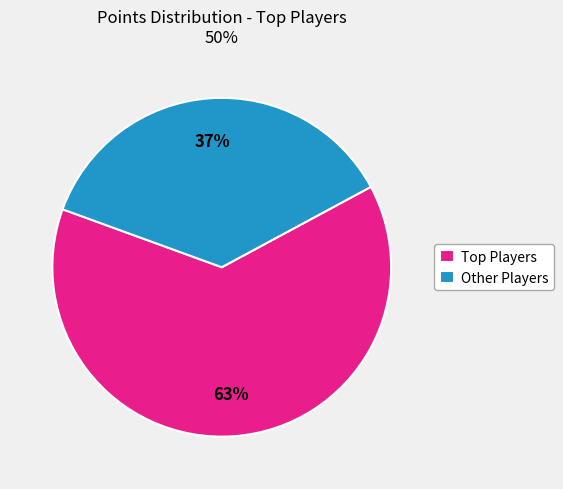

Does any single category account for the majority?

Yes